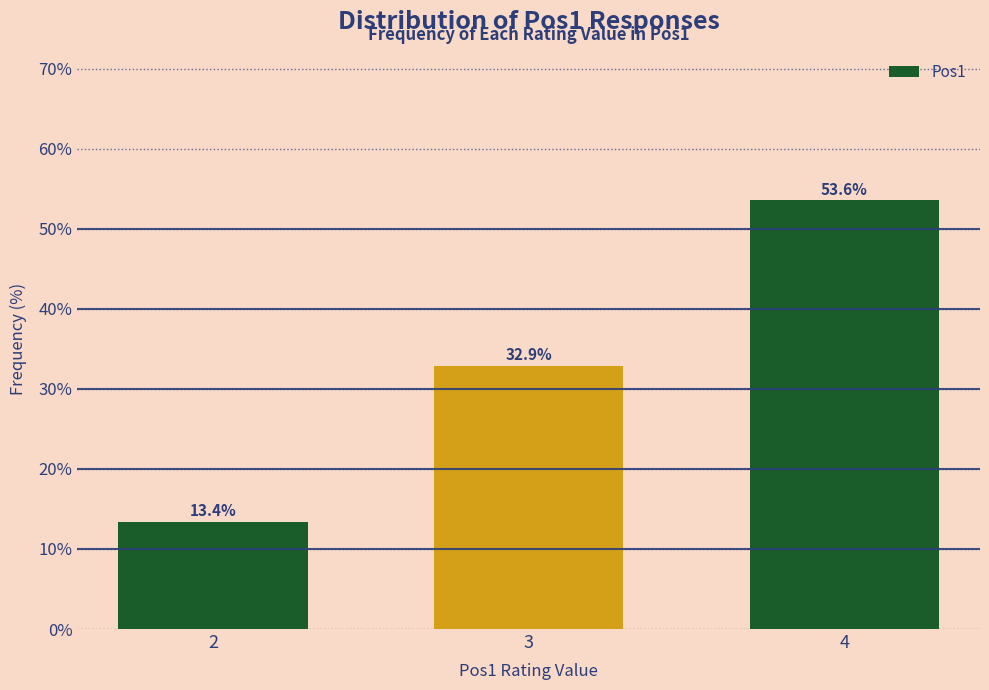

Reading left to right, transcribe all the data shown in this chart.

13.4	32.9	53.6